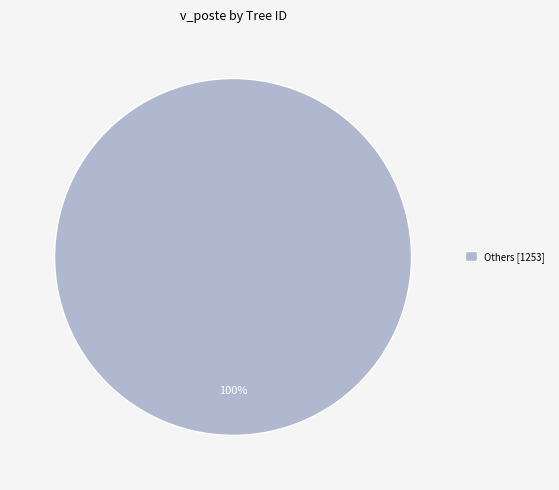

Is there any slice that represents more than half of the pie?

Yes